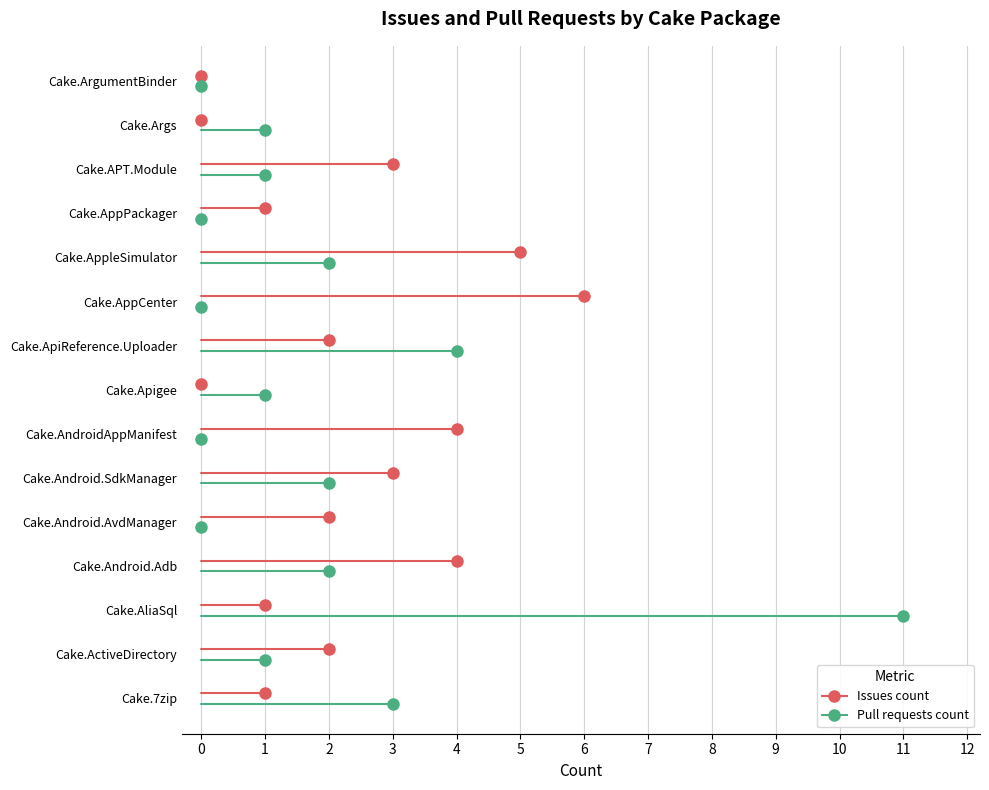

What is the average value of the Issues count series?

2